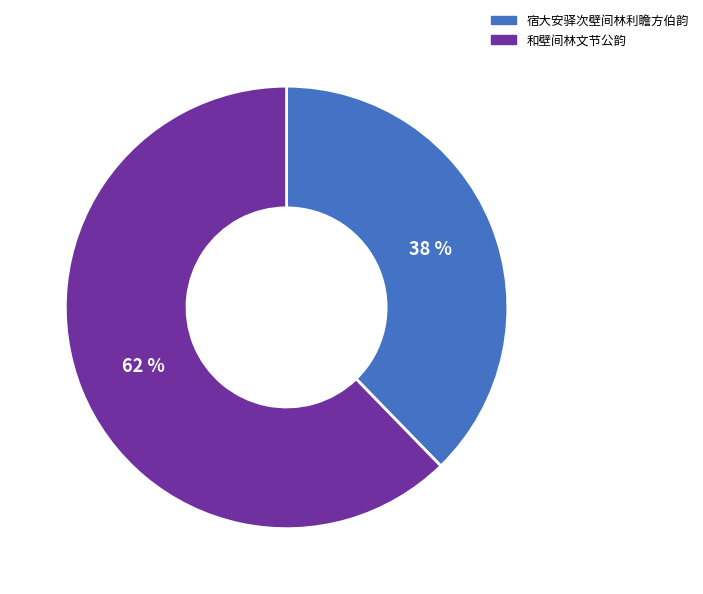

Rank the categories by value from lowest to highest.

宿大安驿次壁间林利瞻方伯韵, 和壁间林文节公韵